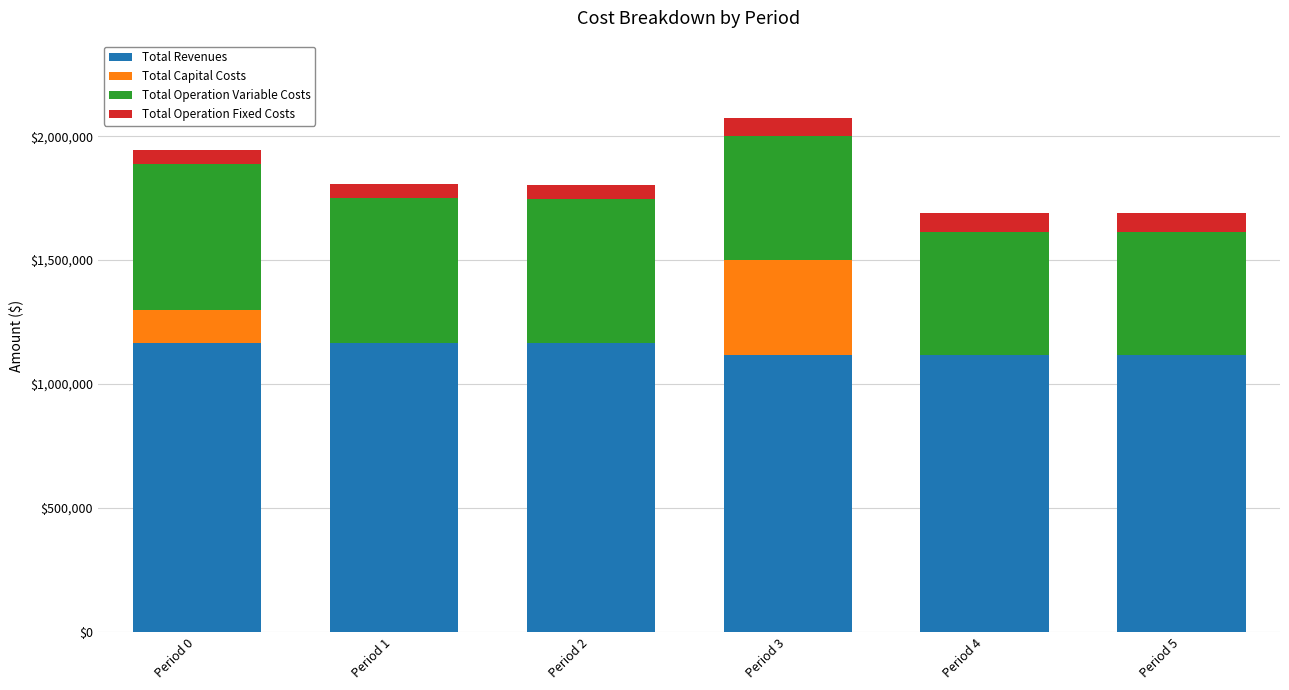

How many distinct data groups are displayed?

4